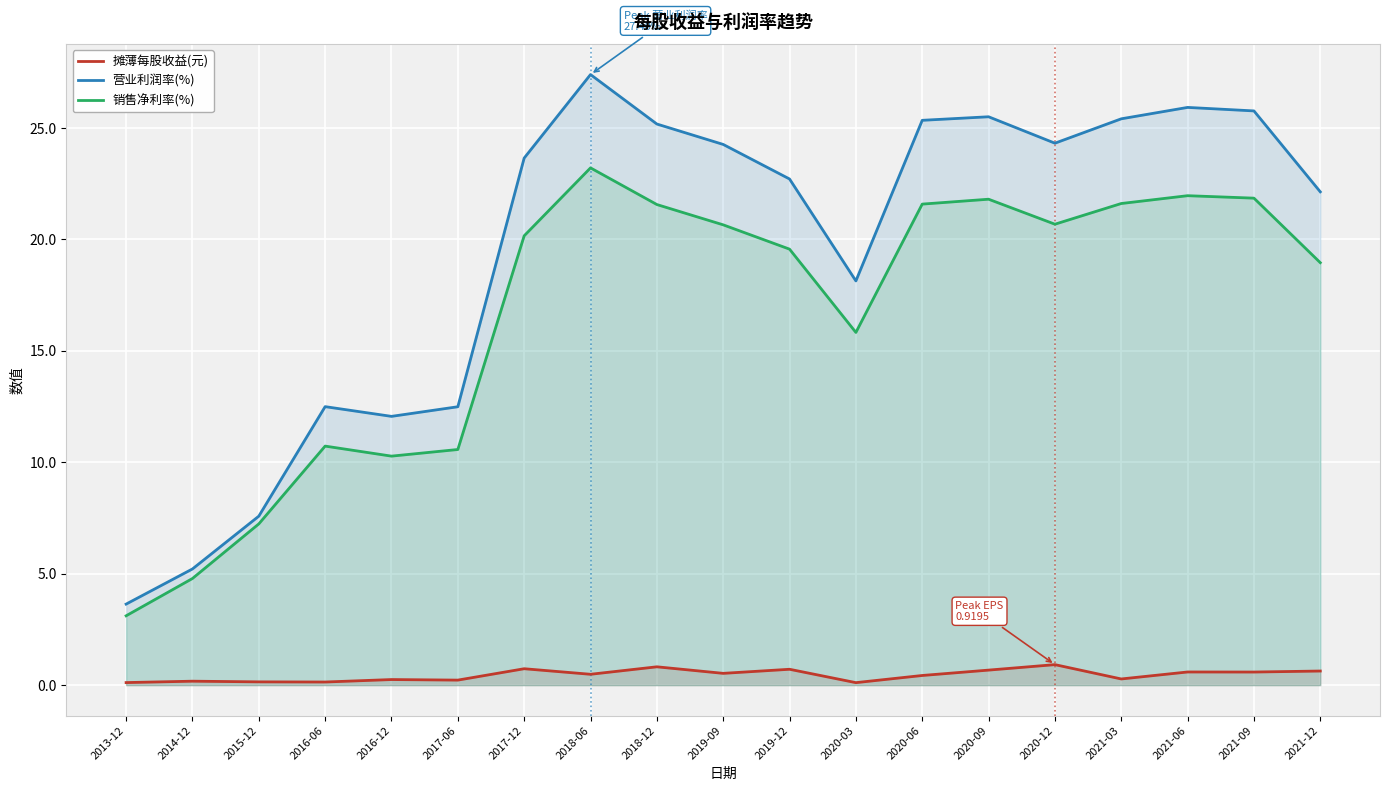

What are all the series names shown in the legend?

摊薄每股收益(元), 营业利润率(%), 销售净利率(%)